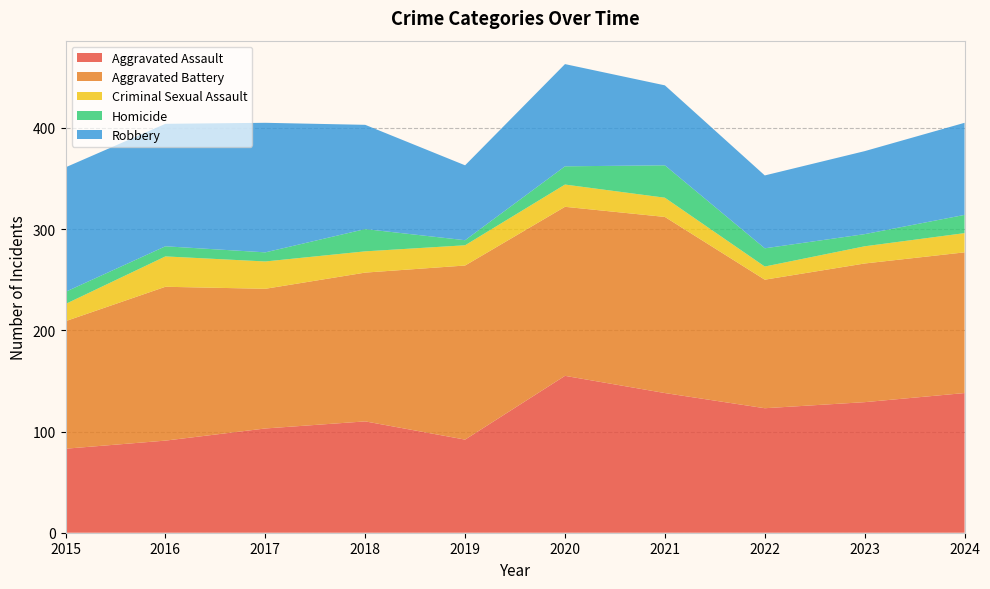

Reading left to right, what are all the values shown in this chart?

Aggravated Assault: 83	91	103	110	92	155	138	123	129	138
Aggravated Battery: 126	152	138	147	172	167	174	127	137	139
Criminal Sexual Assault: 17	30	27	21	20	22	19	13	17	19
Homicide: 12	10	9	22	5	18	32	18	12	18
Robbery: 123	121	128	103	74	101	79	72	82	91